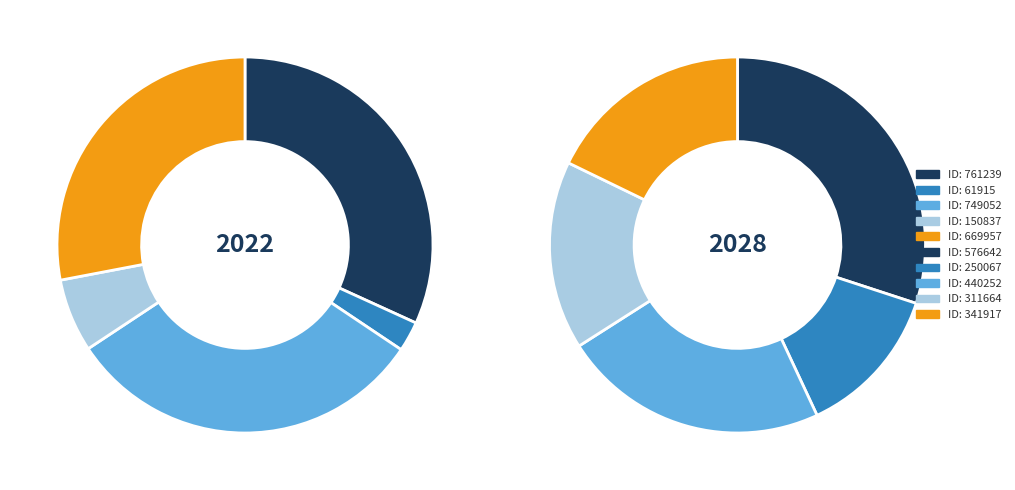

Does 250067 account for over 50% of the chart?

No